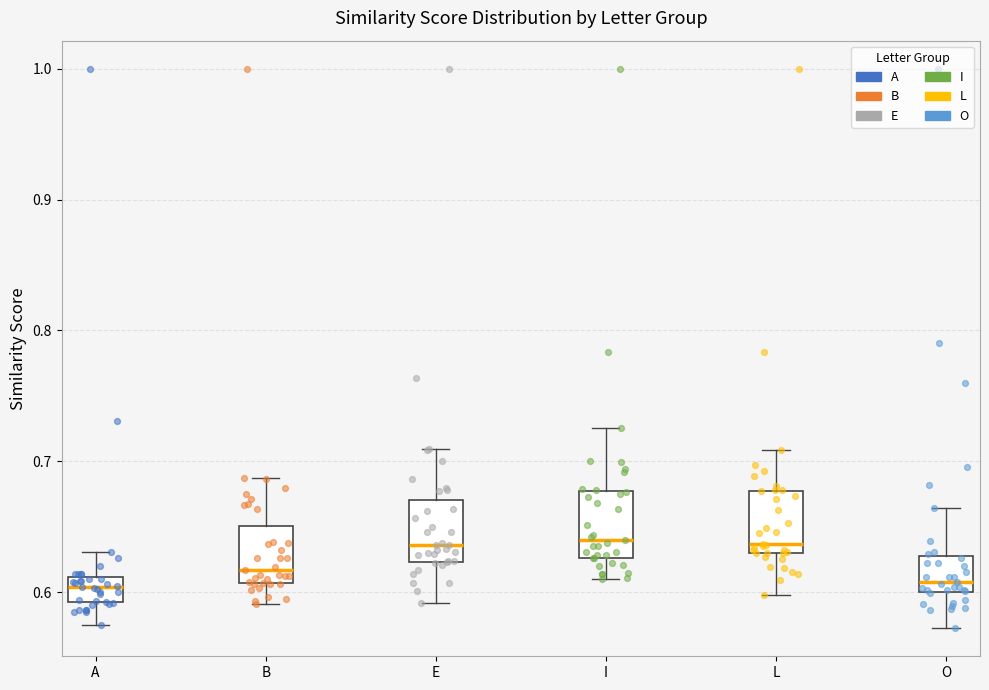

Reading left to right, transcribe this box plot: for each box, give where its median line is, the range the box spans, and where its two whiskers end, as read against the y-axis. The values are not printed on the chart, so give them approximately, as read against the axis.

A: median 0.60, box 0.59 to 0.61, whiskers 0.57 to 0.63
B: median 0.62, box 0.61 to 0.65, whiskers 0.59 to 0.69
E: median 0.64, box 0.62 to 0.67, whiskers 0.59 to 0.71
I: median 0.64, box 0.63 to 0.68, whiskers 0.61 to 0.73
L: median 0.64, box 0.63 to 0.68, whiskers 0.60 to 0.71
O: median 0.61, box 0.60 to 0.63, whiskers 0.57 to 0.66